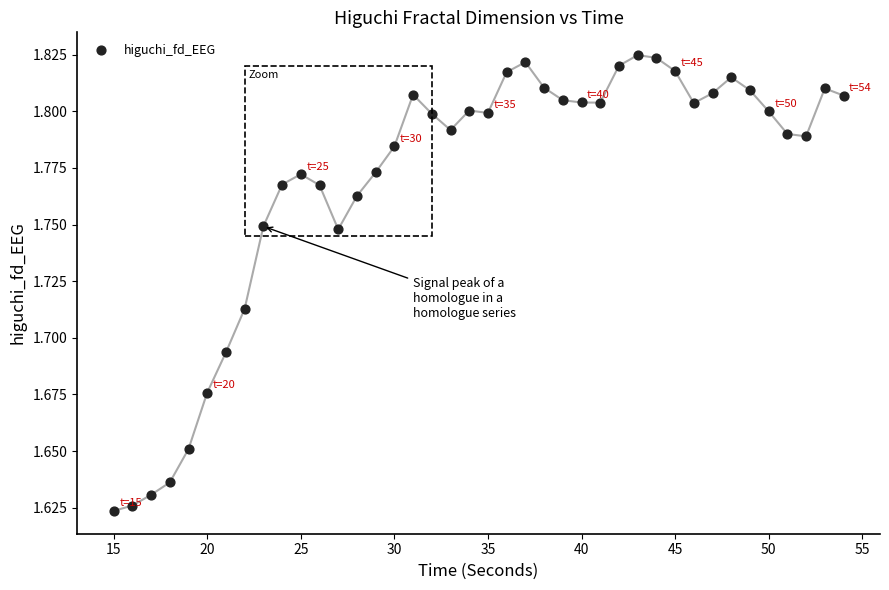

How many points are shown in the scatter plot?

40